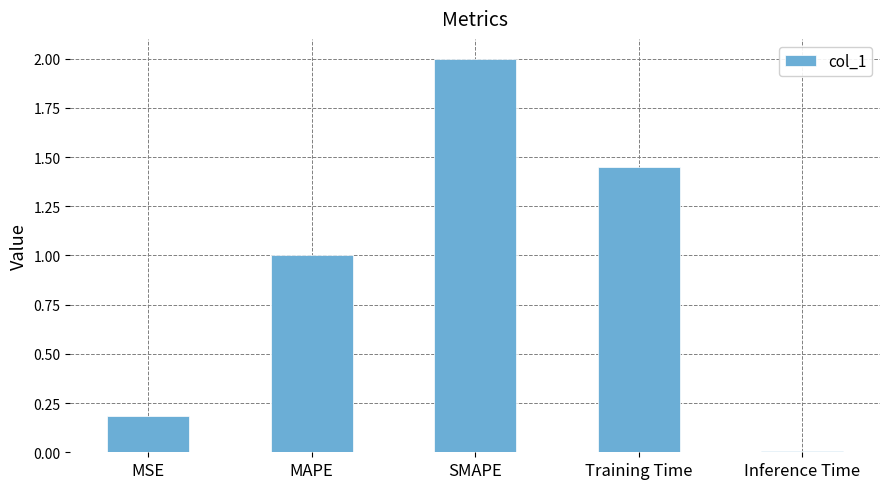

What is the difference between the maximum and minimum values?

2.0